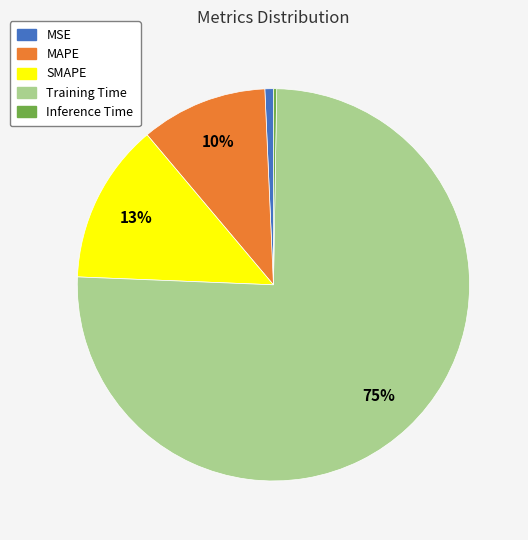

Is it true that MAPE is 1% of the pie?

False